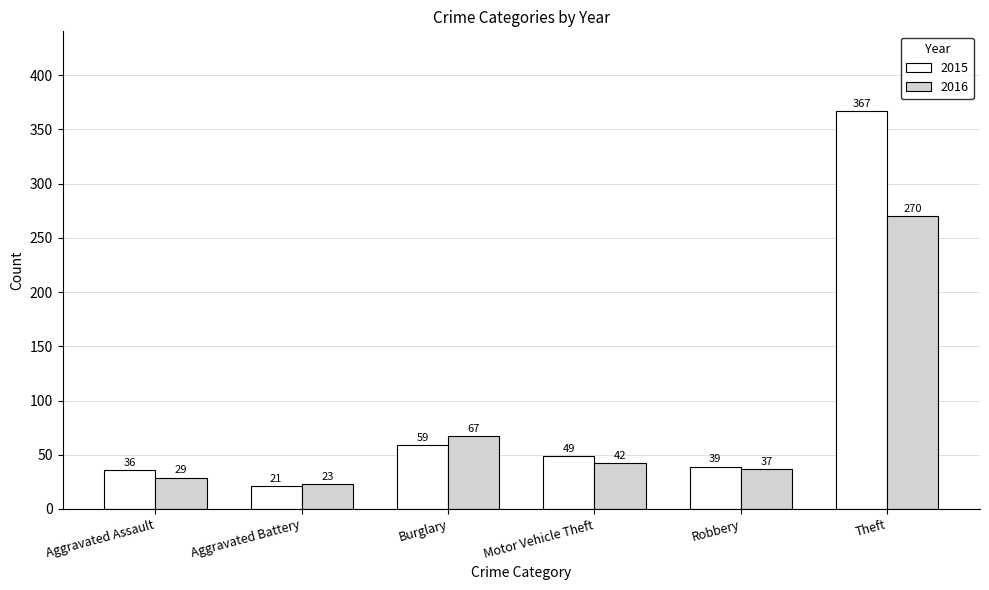

What is the difference between the second highest and minimum values in the 2015 series?

38